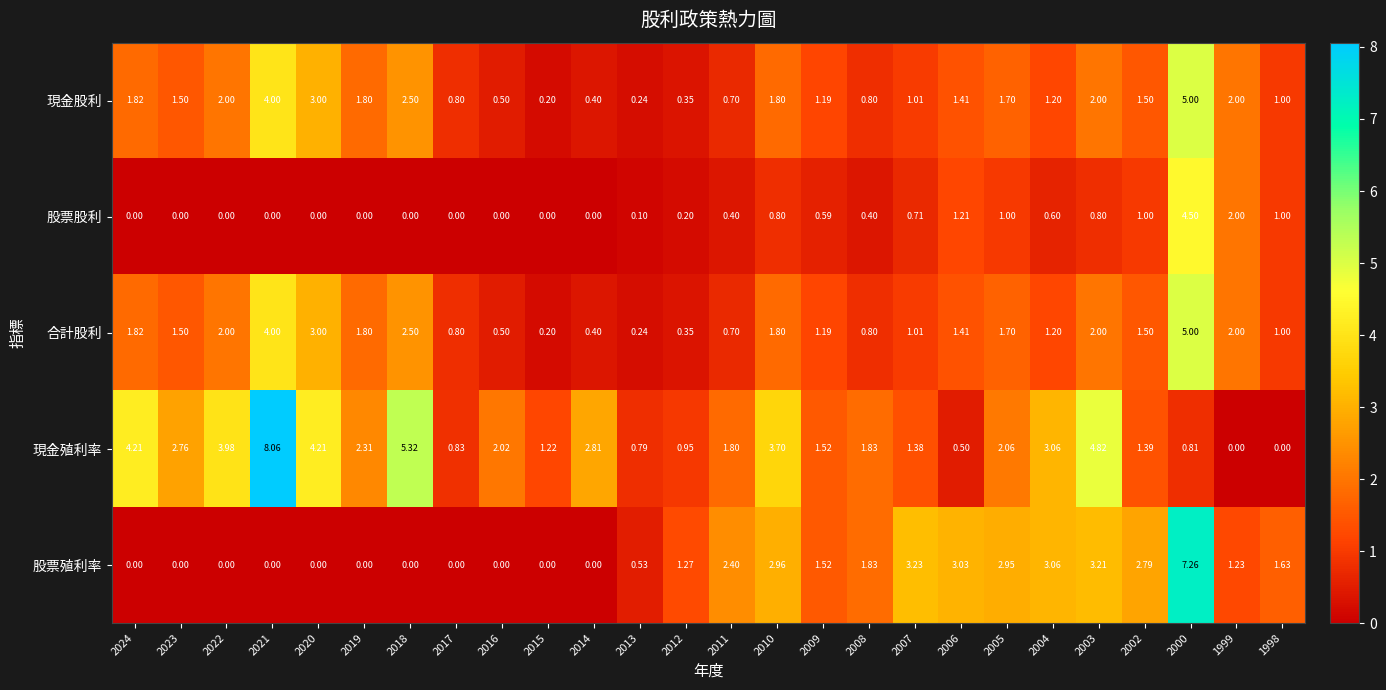

Between 2024 and 2005, which series saw the biggest shift?

股票殖利率